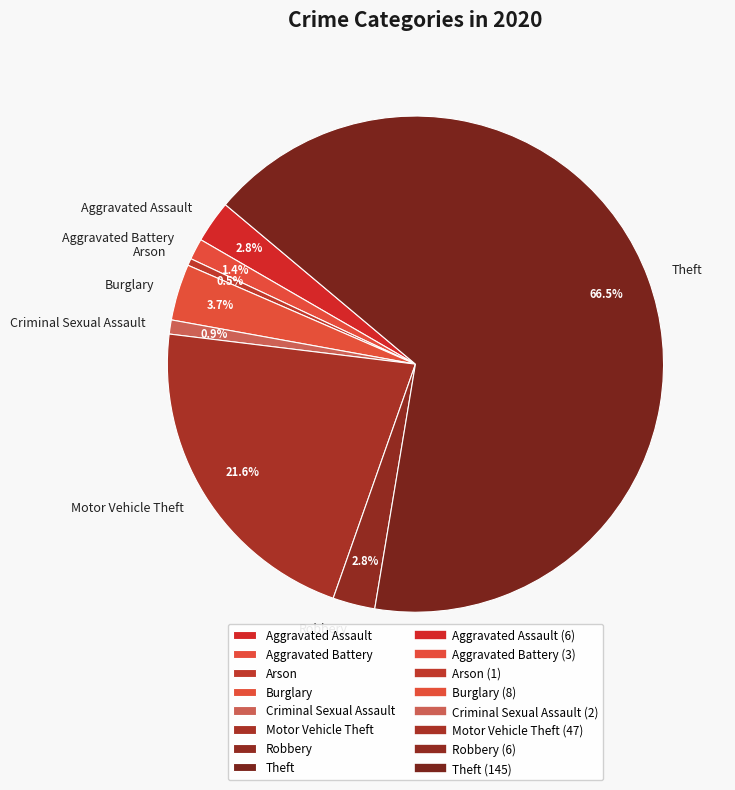

Which category accounts for the majority?

Theft